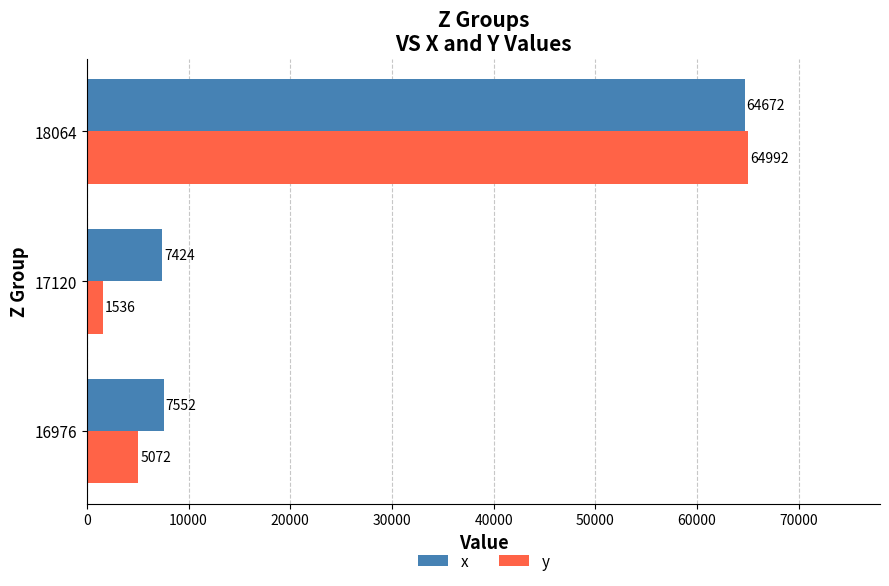

Which series changed the most between 16976 and 18064?

y